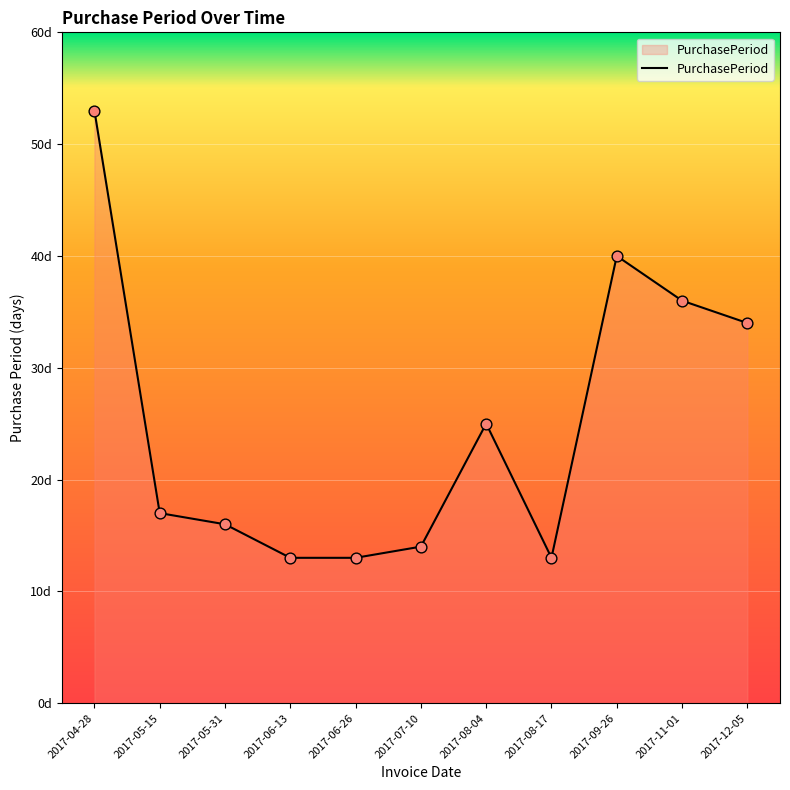

Approximately how many times larger is the value at 2017-05-31 compared to 2017-04-28?

0.3